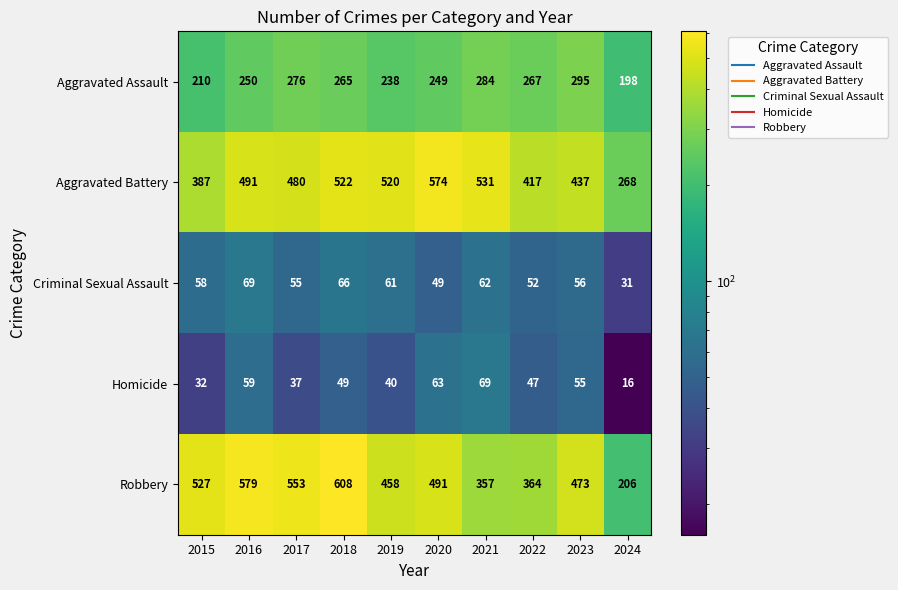

Which series has the largest total across all categories?

Aggravated Battery